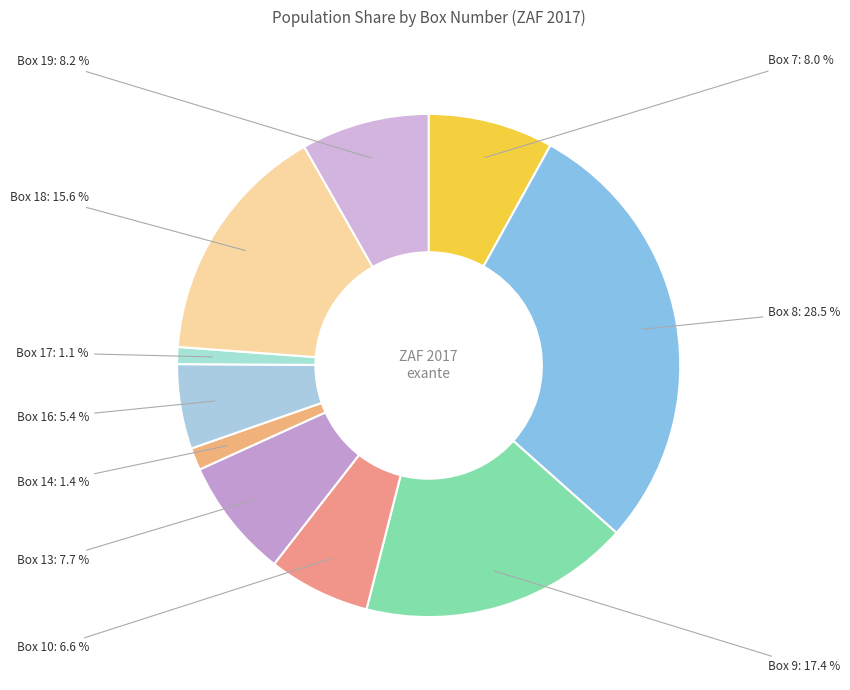

How many slices are in this pie chart?

10